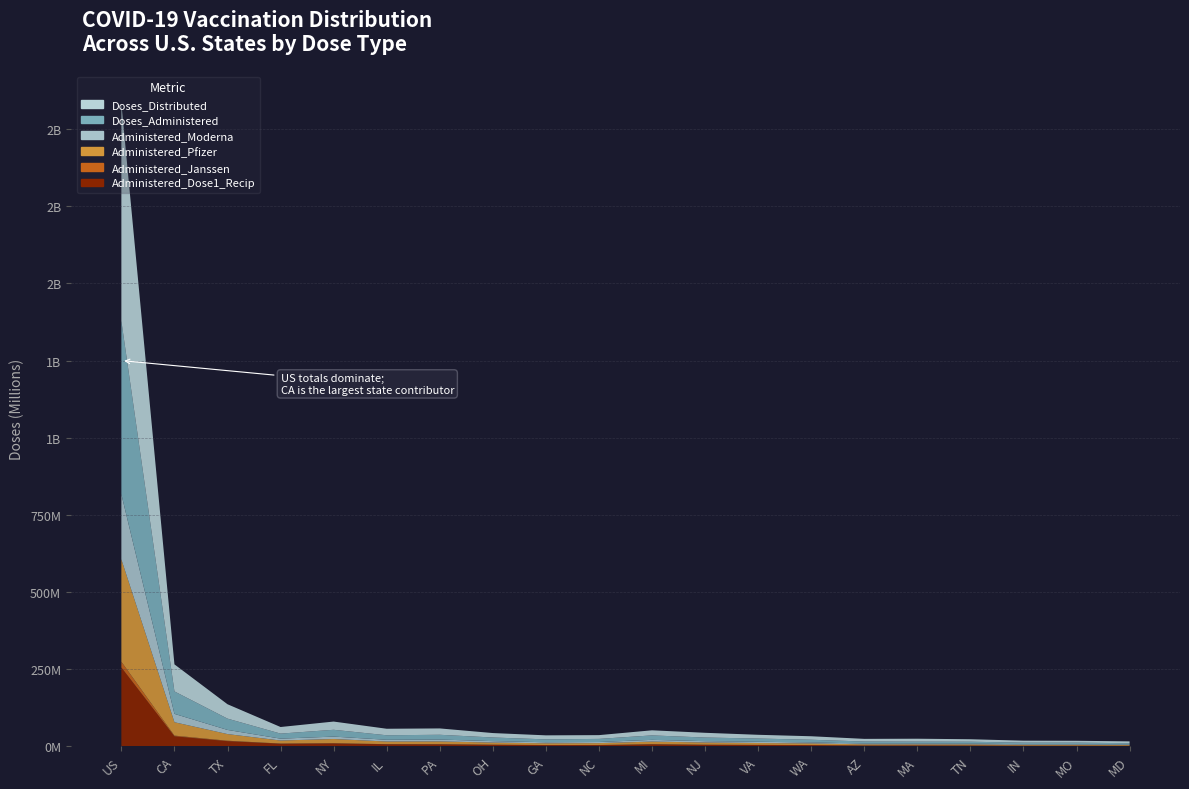

Reading left to right, list all the values displayed in this chart.

Doses_Distributed: US=705215245	CA=87663055	TX=46577885	FL=21362700	NY=26654345	IL=21099195	PA=20580110	OH=14395720	GA=13036280	NC=12210130	MI=16481410	NJ=15365870	VA=12106575	WA=11280005	AZ=8613575	MA=9441440	TN=8048650	IN=6387855	MO=6045680	MD=5975180
Doses_Administered: US=561659770	CA=72774634	TX=36598680	FL=16349406	NY=22073961	IL=14592535	PA=15485157	OH=11786198	GA=9329745	NC=10028789	MI=14458636	NJ=11745610	VA=10461281	WA=8755025	AZ=6406156	MA=6172016	TN=6150499	IN=4981189	MO=4981189	MD=4142149
Administered_Moderna: US=210891645	CA=27100011	TX=13490100	FL=6069795	NY=7789960	IL=5660948	PA=6077563	OH=4622763	GA=3356658	NC=3628858	MI=5642212	NJ=4237697	VA=4040304	WA=3161112	AZ=2628563	MA=2685663	TN=2510633	IN=1974619	MO=1974619	MD=1766306
Administered_Pfizer: US=331645510	CA=43360812	TX=21498917	FL=9763031	NY=13576394	IL=8552816	PA=8941453	OH=6768401	GA=5638245	NC=6039692	MI=8413381	NJ=7126107	VA=6070820	WA=5341428	AZ=3539436	MA=3309111	TN=3438605	IN=2828029	MO=2828029	MD=2249255
Administered_Janssen: US=18590415	CA=2298198	TX=1471846	FL=515635	NY=677710	IL=338983	PA=463981	OH=366958	GA=304181	NC=355736	MI=402597	NJ=364375	VA=340173	WA=250162	AZ=235571	MA=176723	TN=198169	IN=178006	MO=178006	MD=122582
Administered_Dose1_Recip: US=255654273	CA=32627869	TX=16899852	FL=8722032	NY=9670877	IL=6894353	PA=6655445	OH=5263063	GA=4113680	NC=4214864	MI=6705260	NJ=5189299	VA=4541992	WA=4038357	AZ=2940366	MA=3055443	TN=2822532	IN=2134483	MO=2134483	MD=1998071